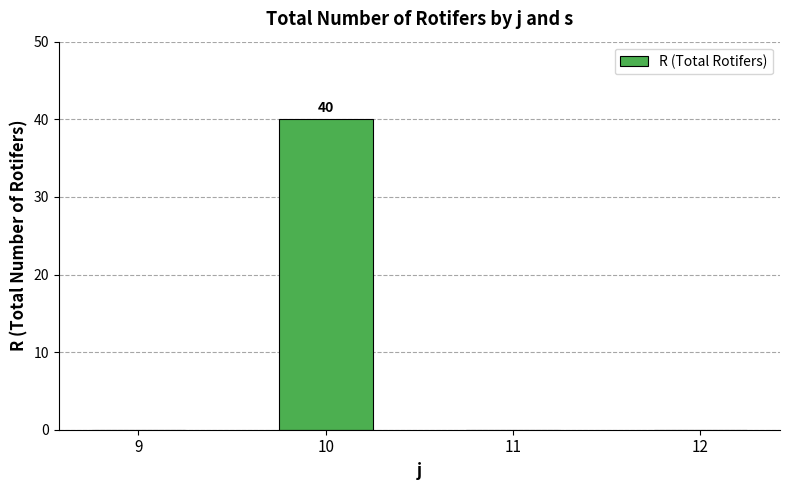

Reading right to left, transcribe all the data shown in this chart.

12=0	11=0	10=40	9=0